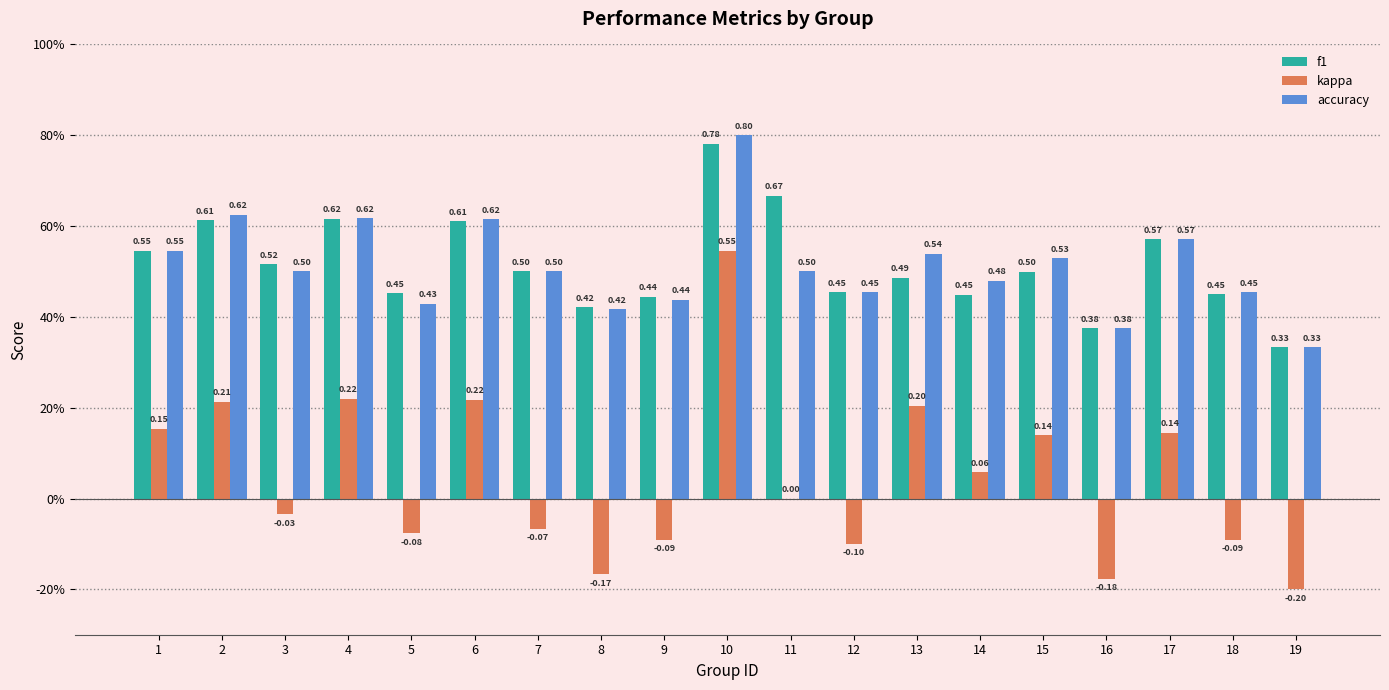

Are the bars horizontal?

No